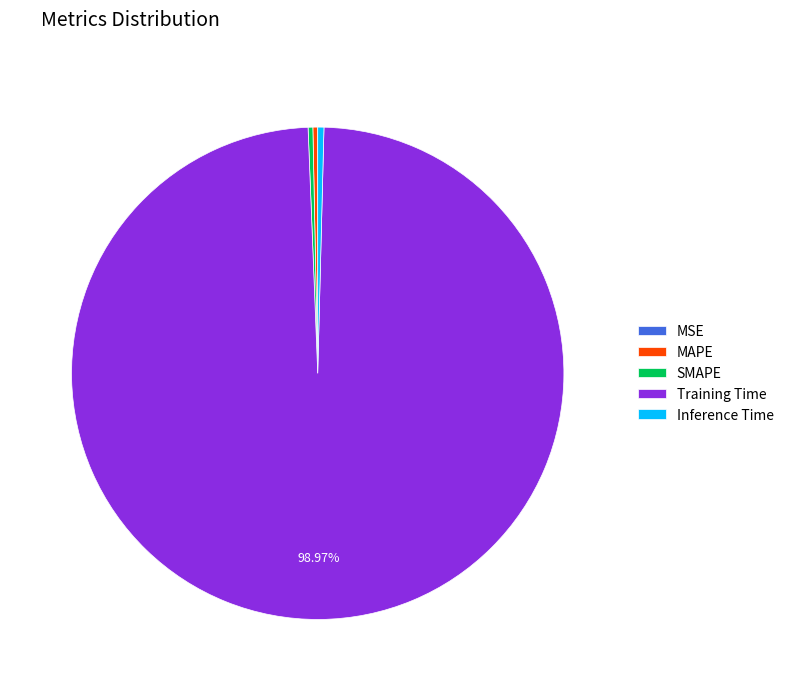

Which category accounts for the majority?

Training Time